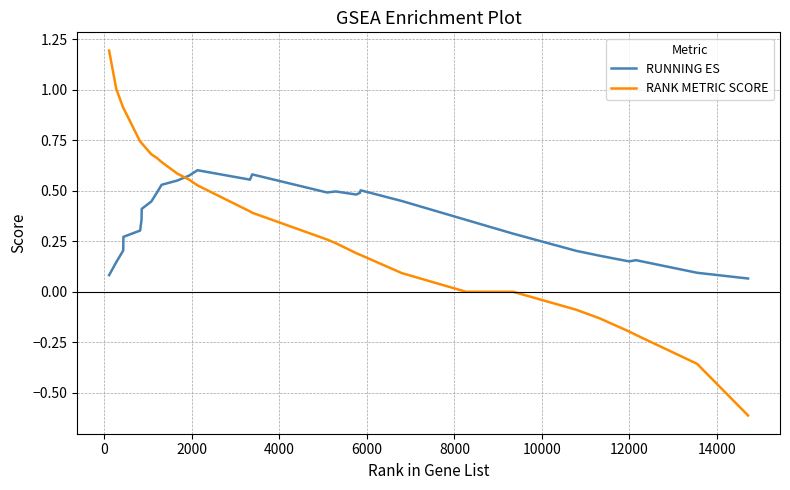

What are all the series names shown in the legend?

RUNNING ES, RANK METRIC SCORE